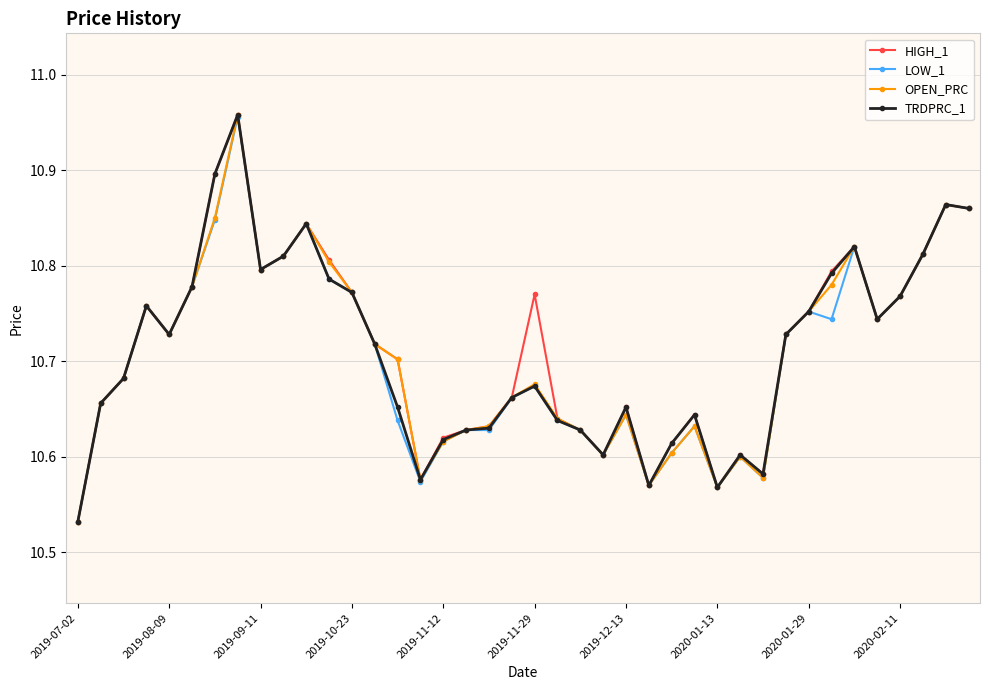

At how many categories does at least one series exceed 10?

40